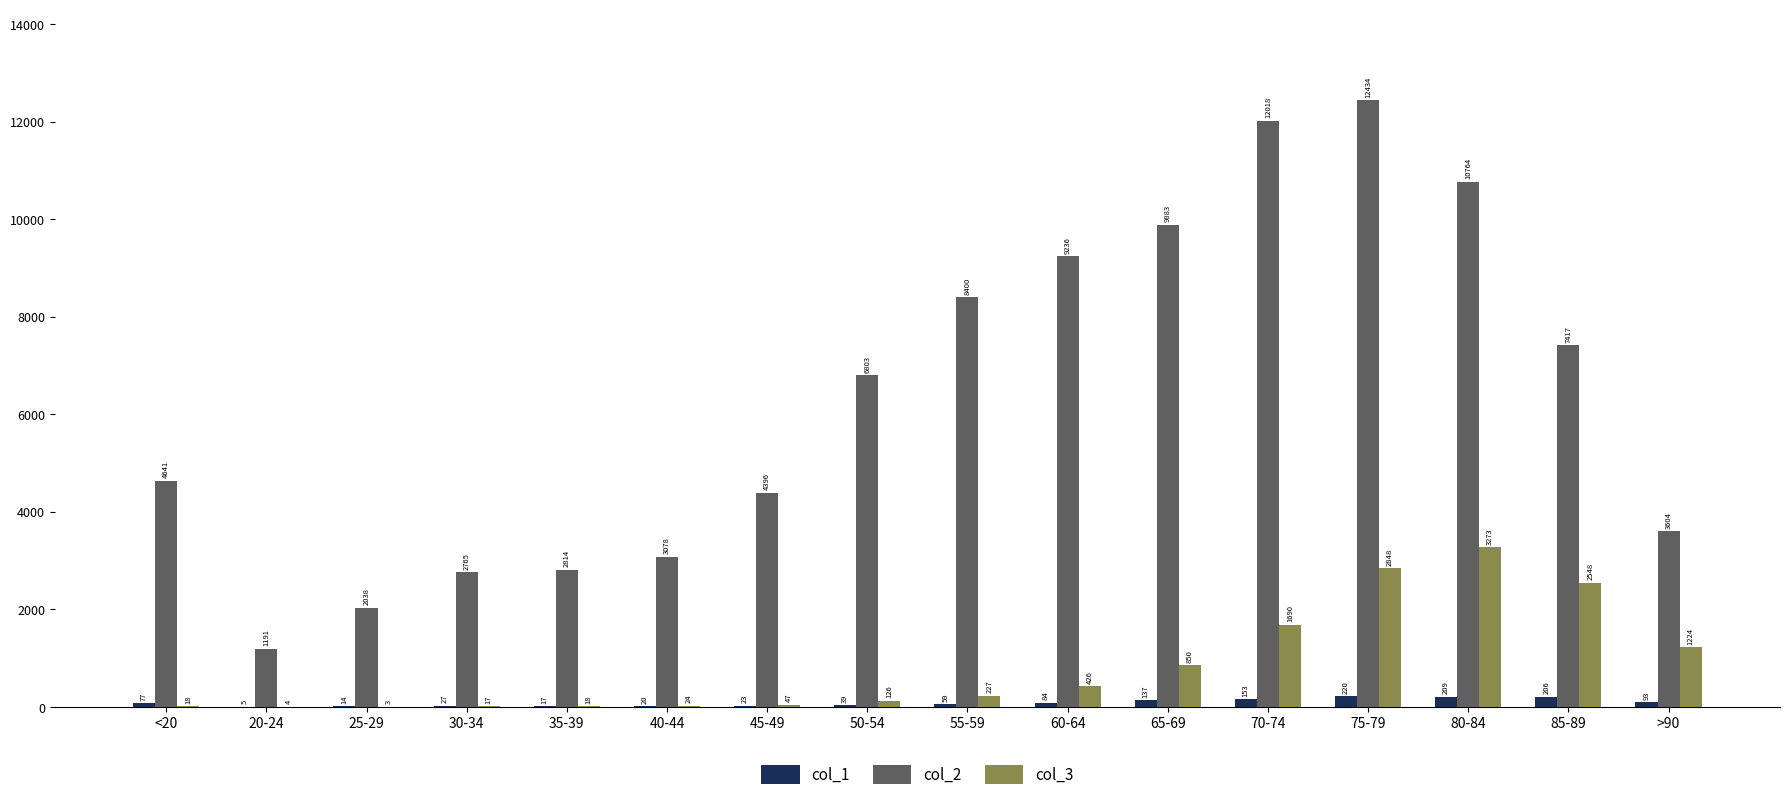

Which series has the largest total across all categories?

col_2